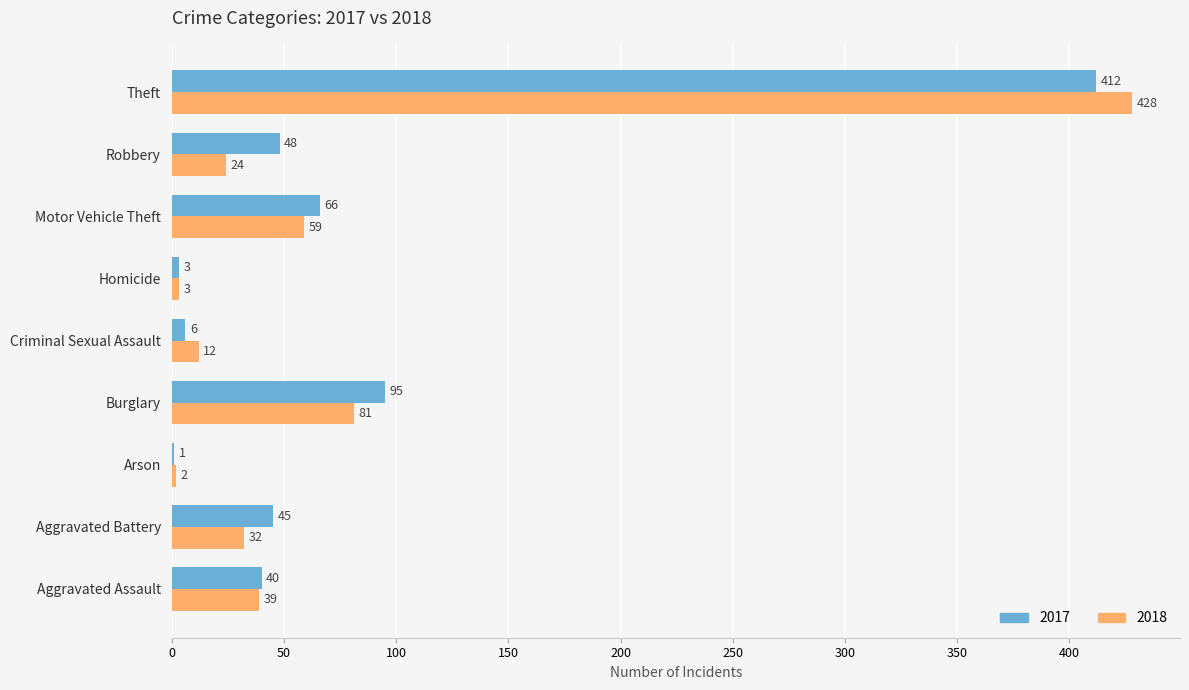

Which series has the largest total across all categories?

2017